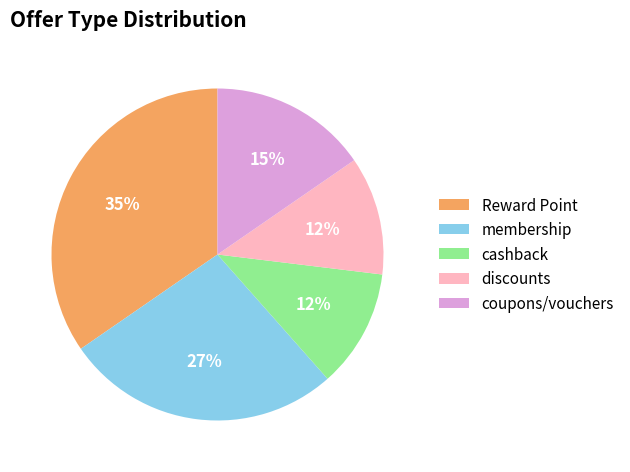

Does membership represent more than half of the total?

No